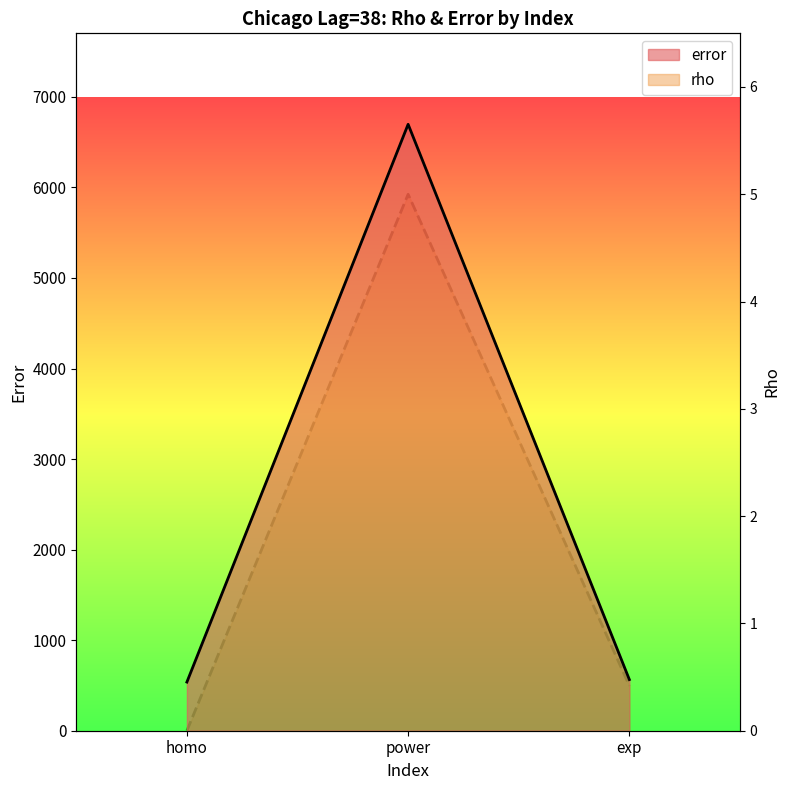

Does the chart display data point markers on the line(s)?

No